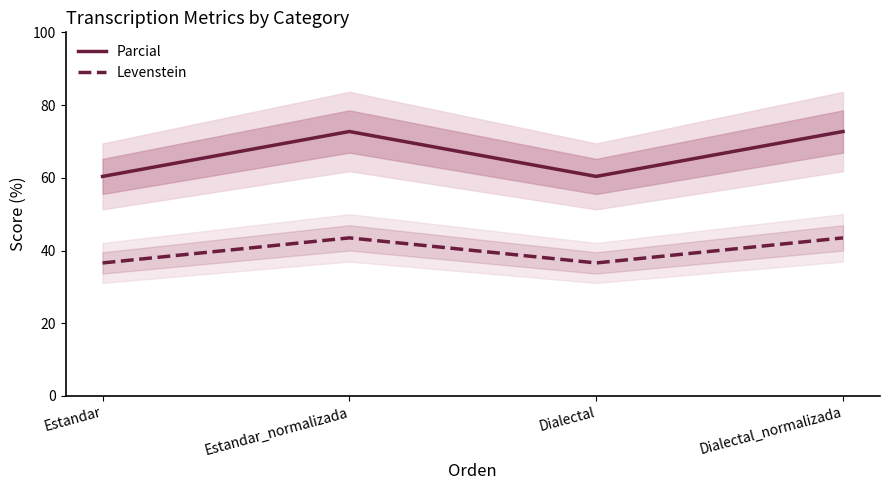

At how many categories does at least one series exceed 62?

2